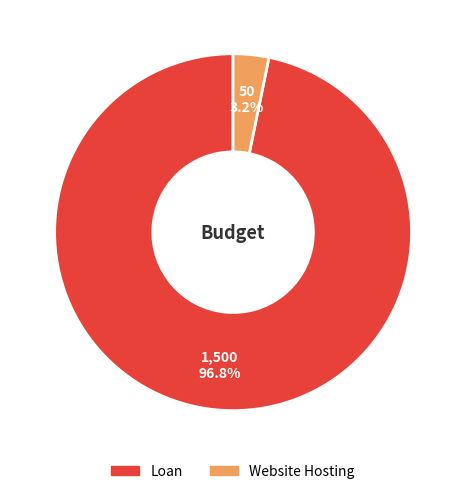

To the nearest percent, what is the difference between the Loan and Website Hosting slice percentages?

94%